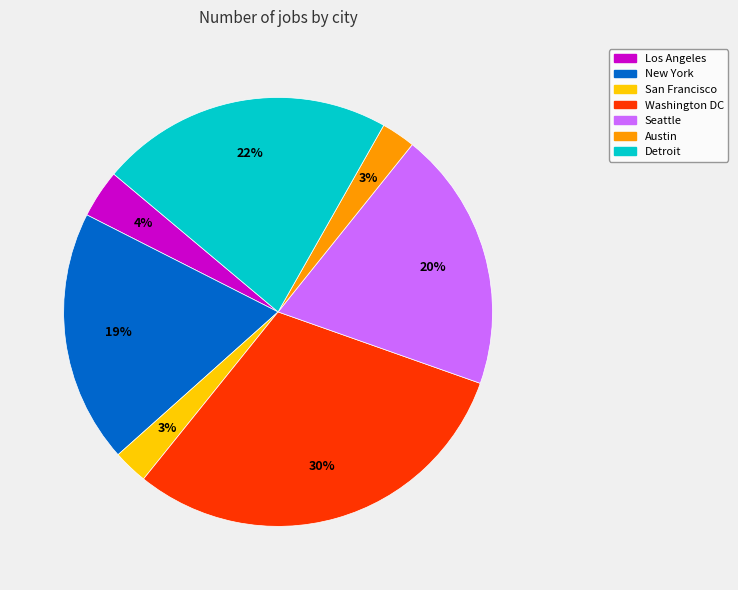

Do New York and Austin together represent more than half of the pie?

No